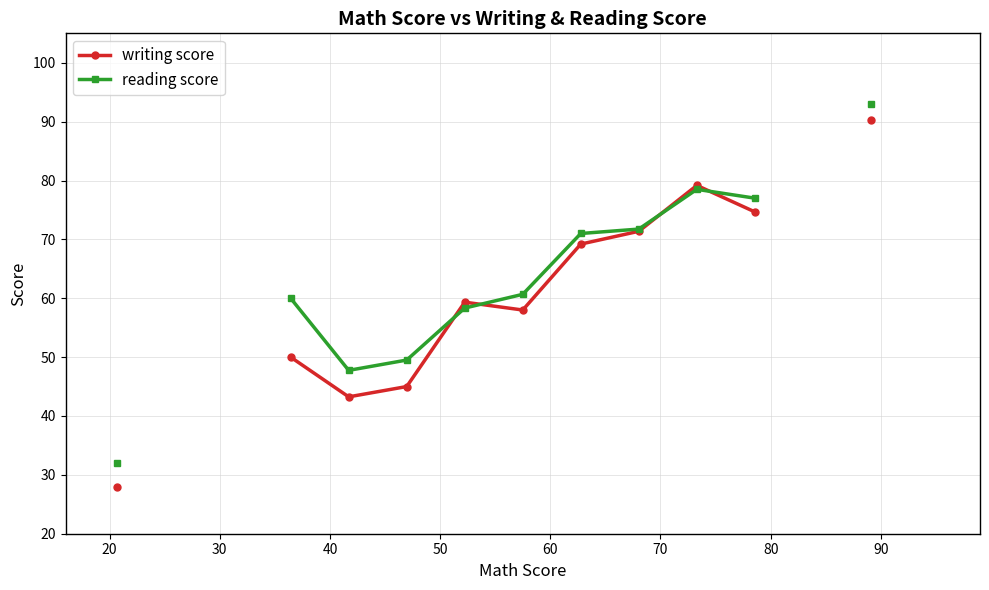

True or false: reading score and writing score intersect in this chart.

True